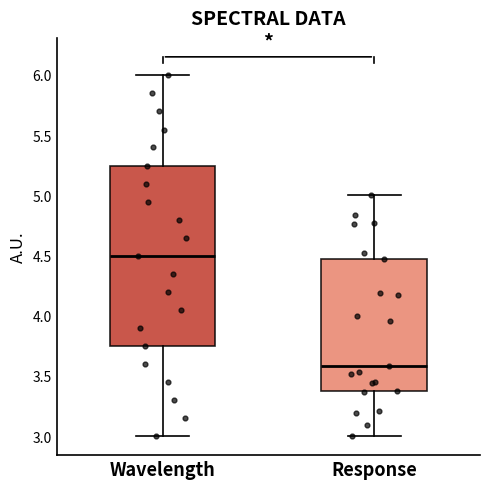

Which box is the tallest, from its lower edge to its upper edge?

Wavelength